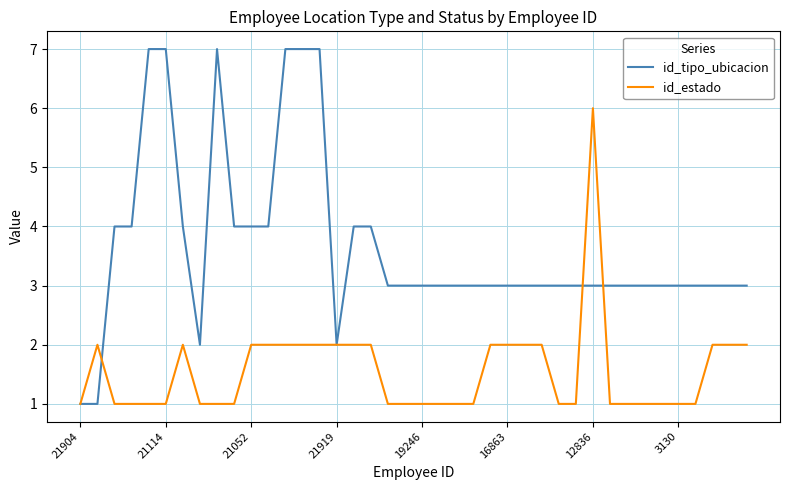

What is the greatest value displayed?

7